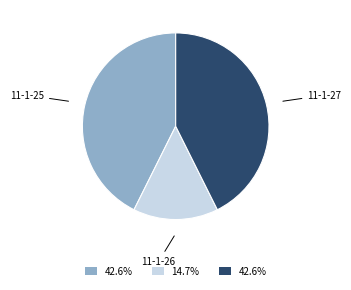

Does any single category account for the majority?

No